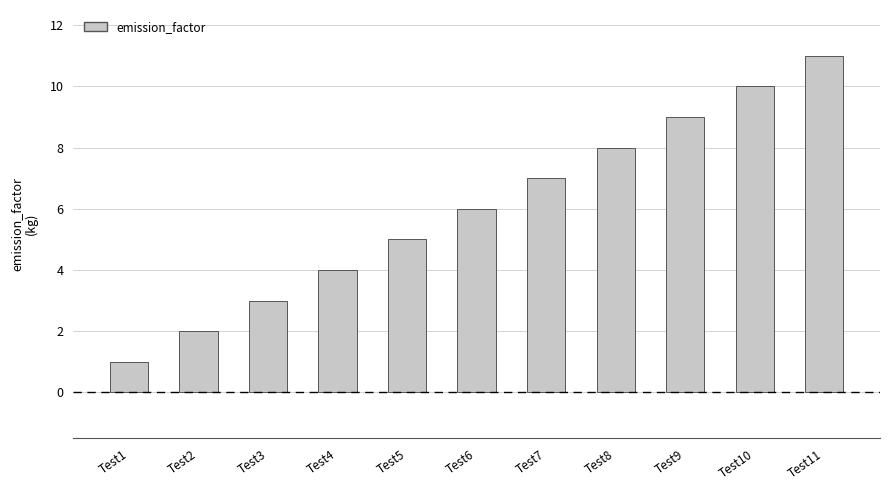

Read the value at Test10.

10